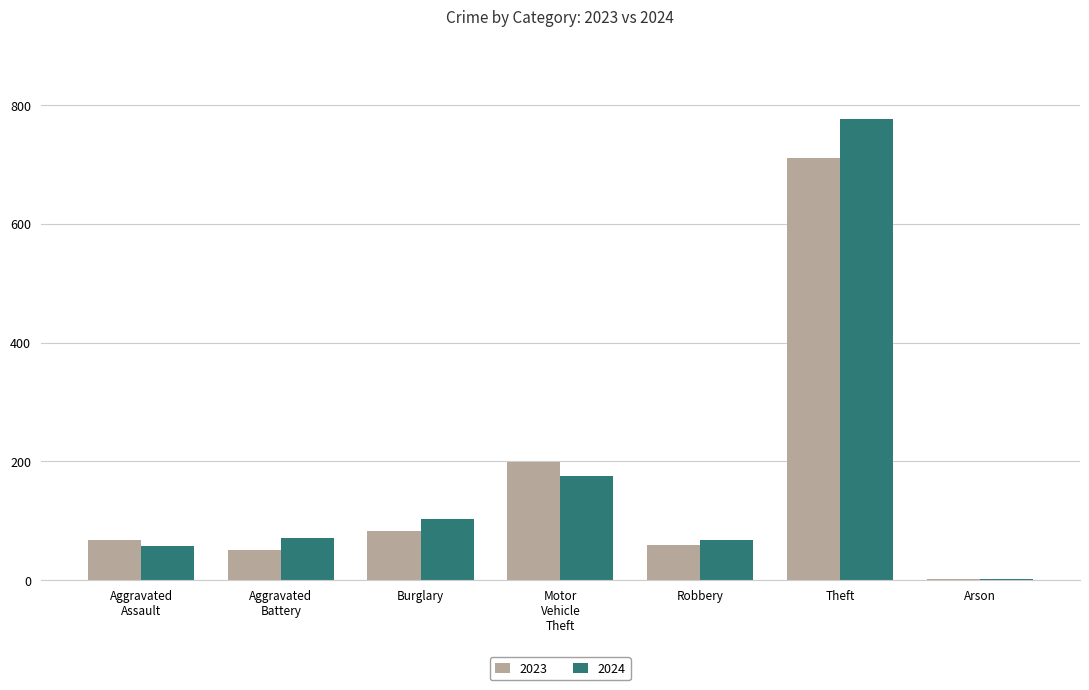

At which category is the sum across all series the highest?

Theft